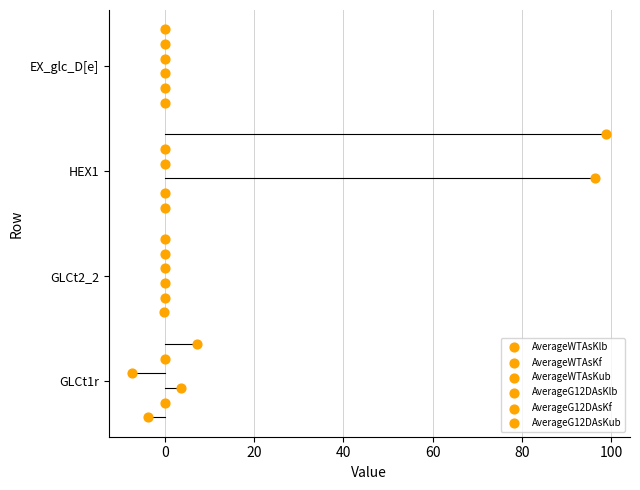

Which series has the widest spread of Y values?

AverageWTAsKlb